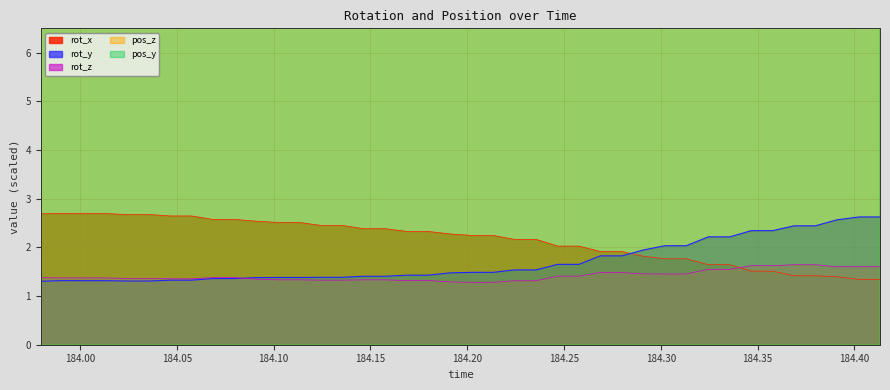

The value of rot_z at 183.9912 is 2.0. True or false?

False